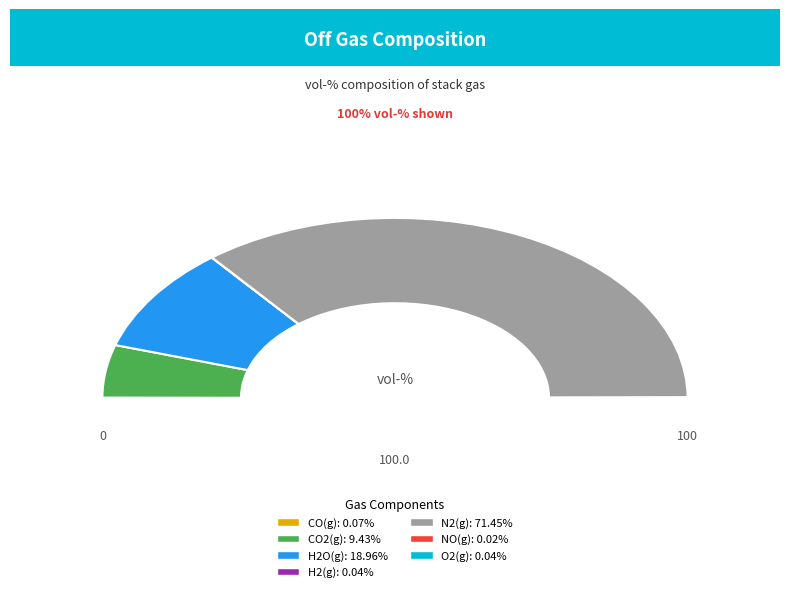

How many slices are in this pie chart?

7